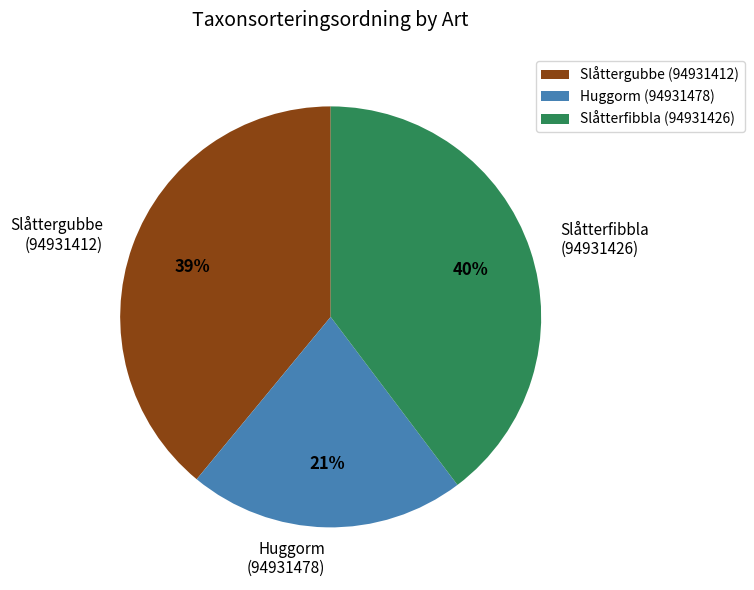

To the nearest percent, what is the average slice percentage?

33%